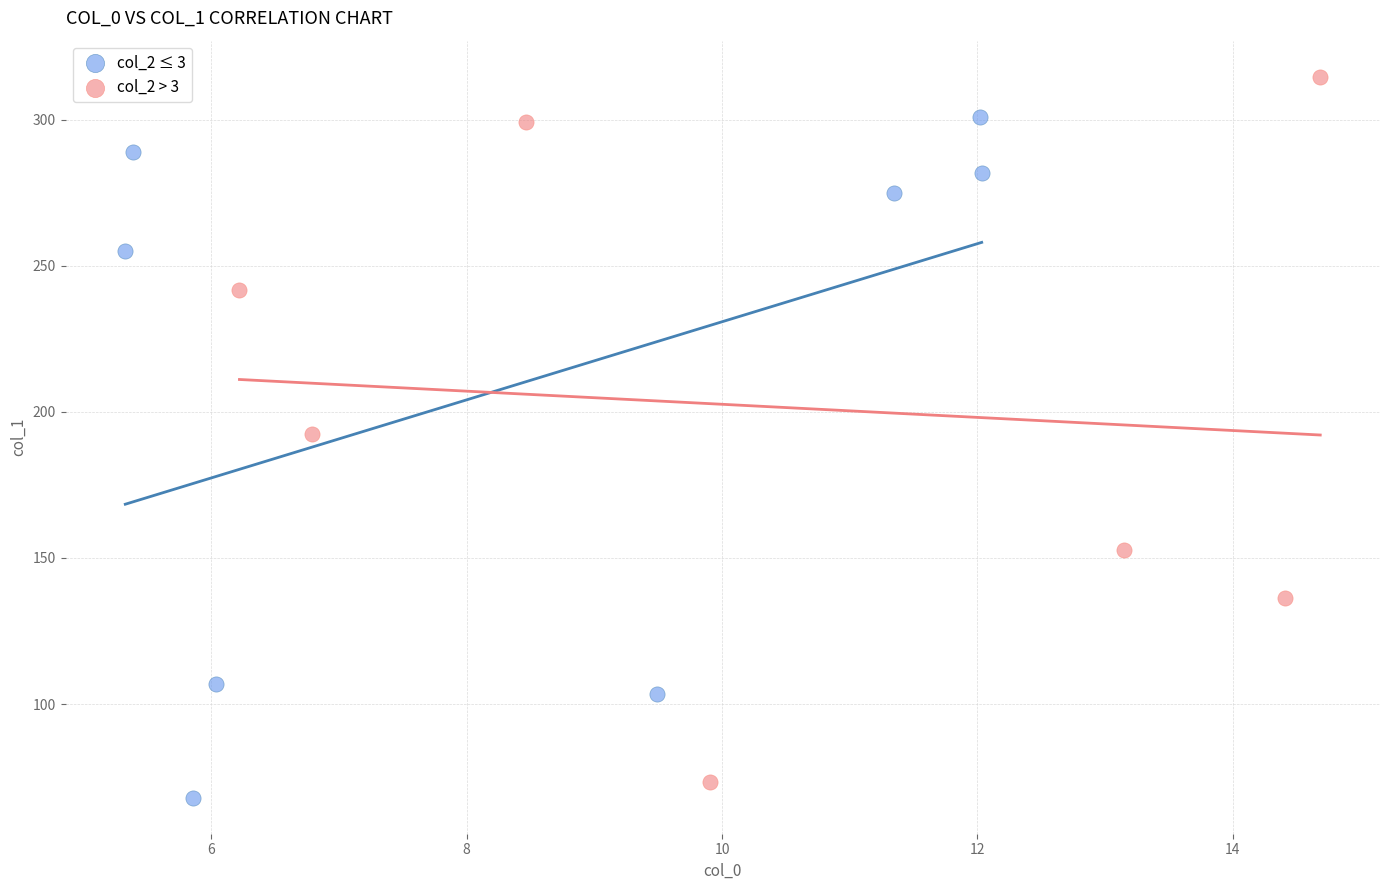

Which series reaches the maximum Y coordinate?

col_2 > 3